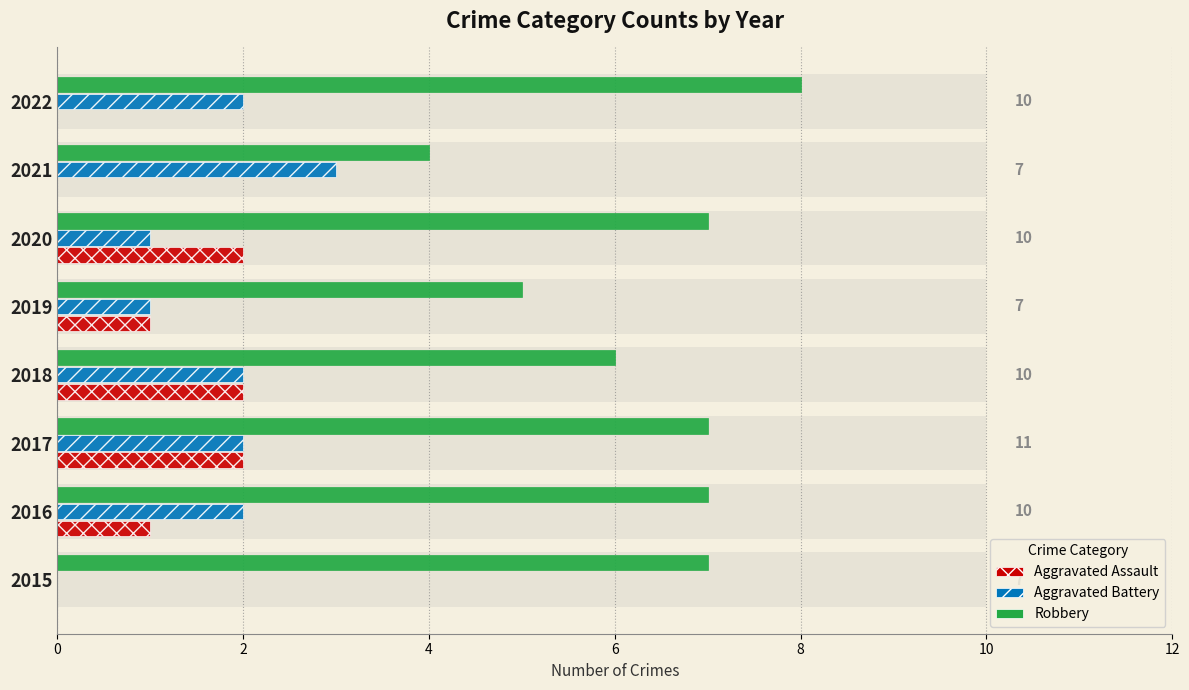

What is the average value of the Aggravated Assault series?

1